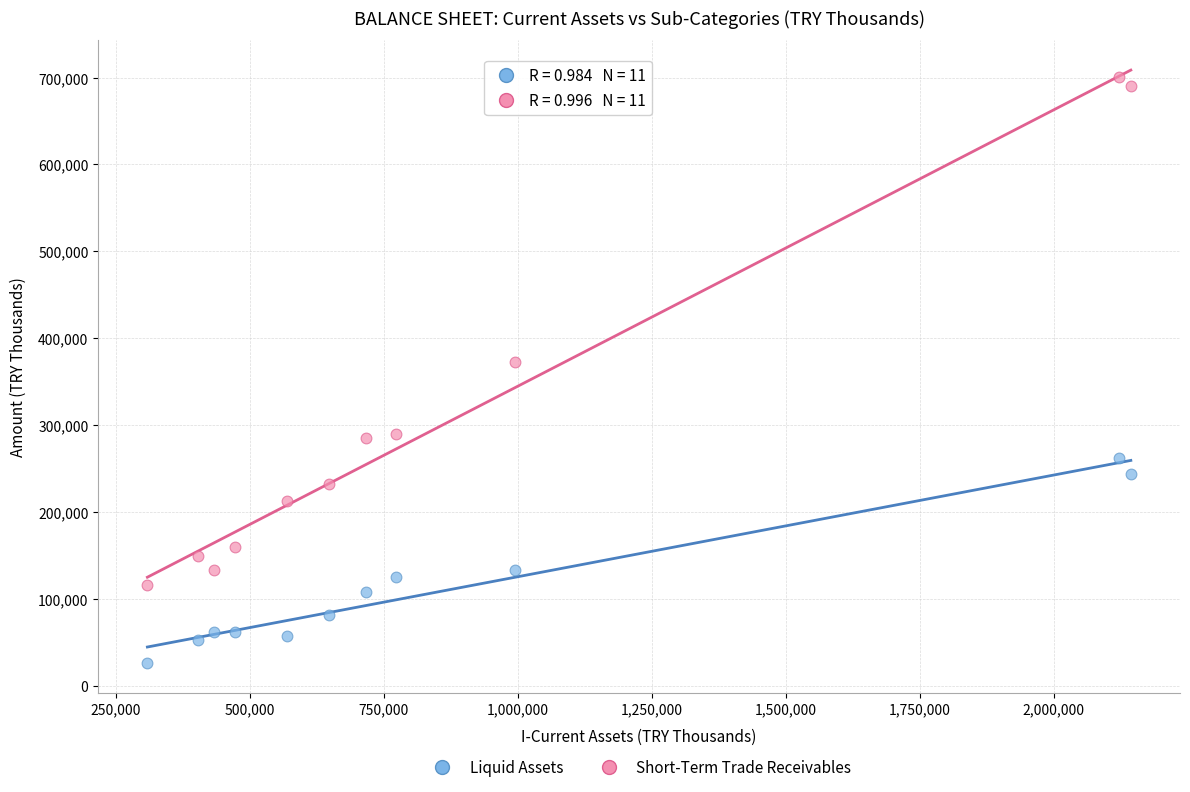

Which series contains the highest Y value?

Short-Term Trade Receivables